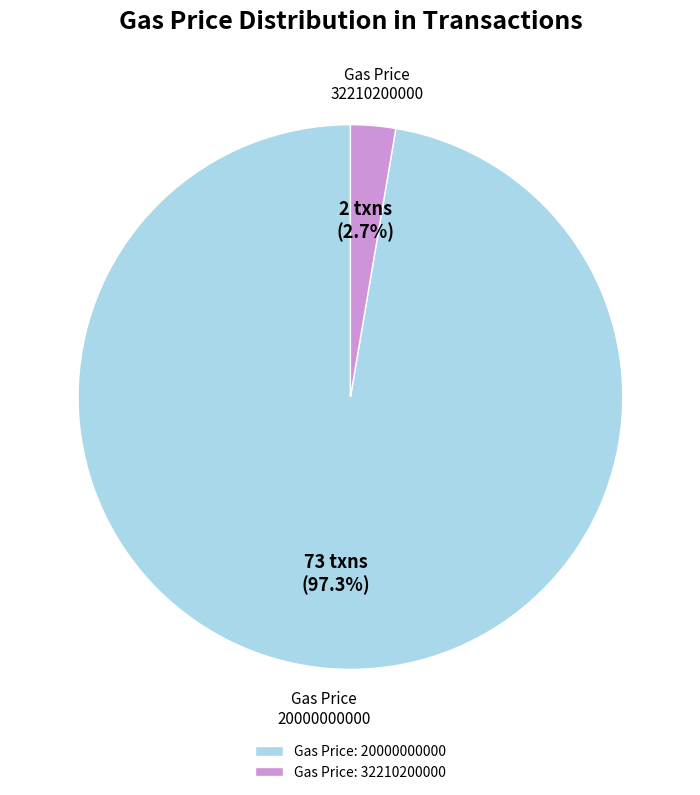

What portion of the pie excludes 32210200000?

97.1%